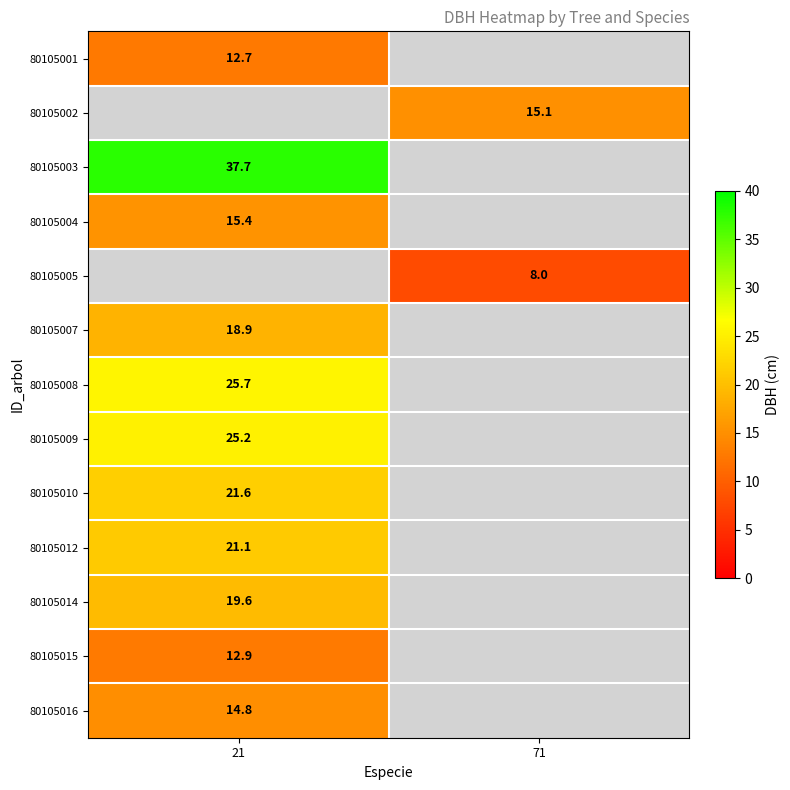

Count the number of data series in this chart.

13